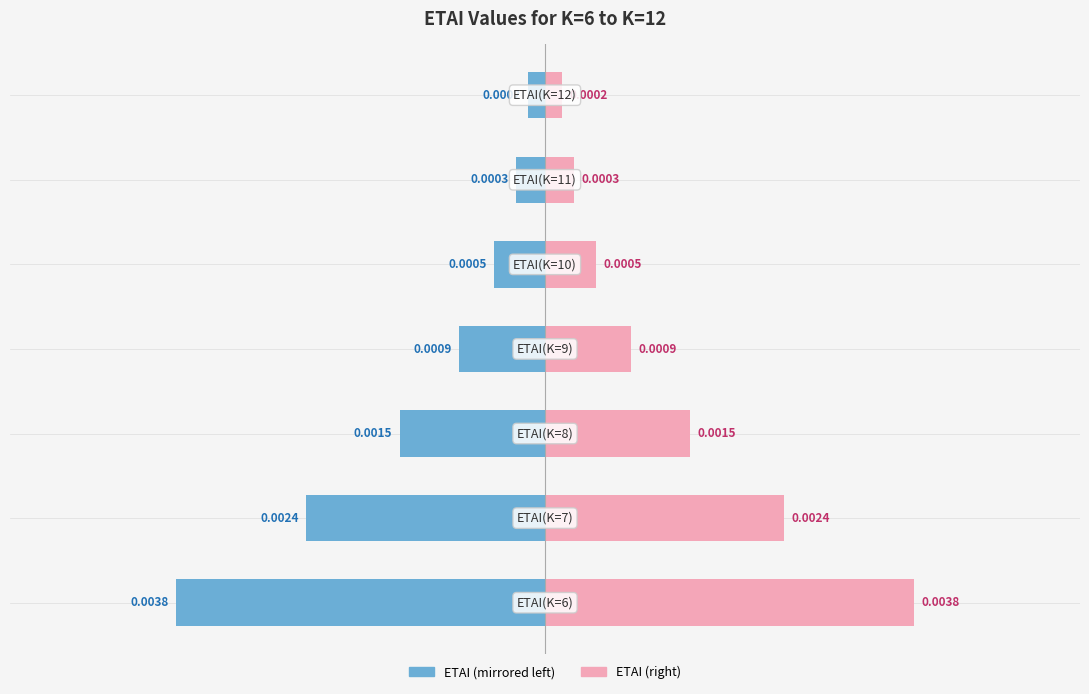

Is it true that ETAI (left) equals -0.0 at 0?

False